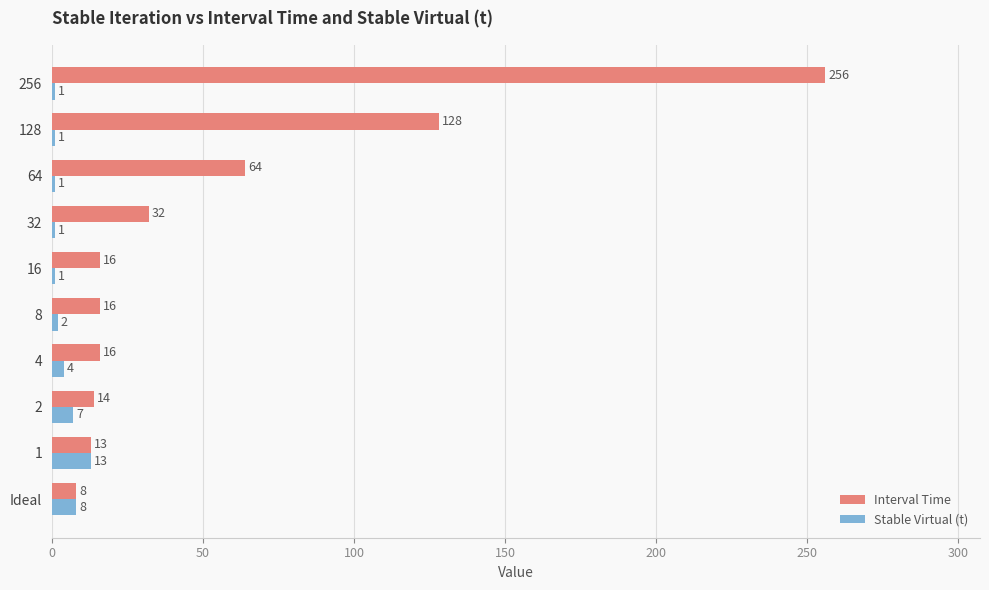

What is the difference between the maximum and second lowest values in the Stable Virtual (t) series?

12